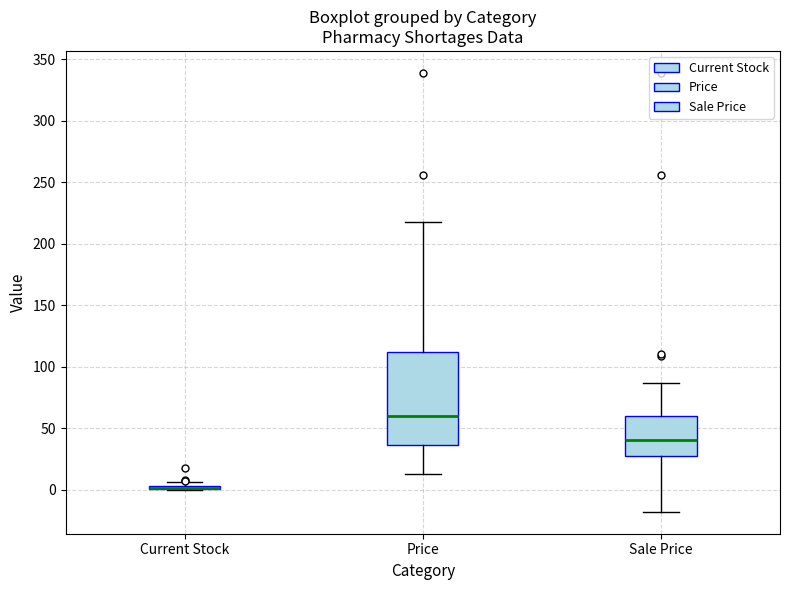

Where is the lower edge of the box for Current Stock on the y-axis? The values are not printed on the chart, so give them approximately, as read against the axis.

0